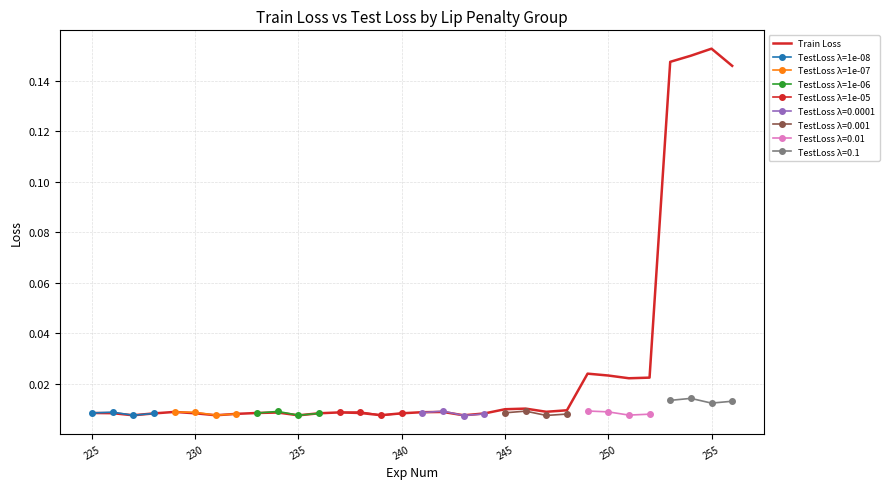

What is the sum of all values?

0.9